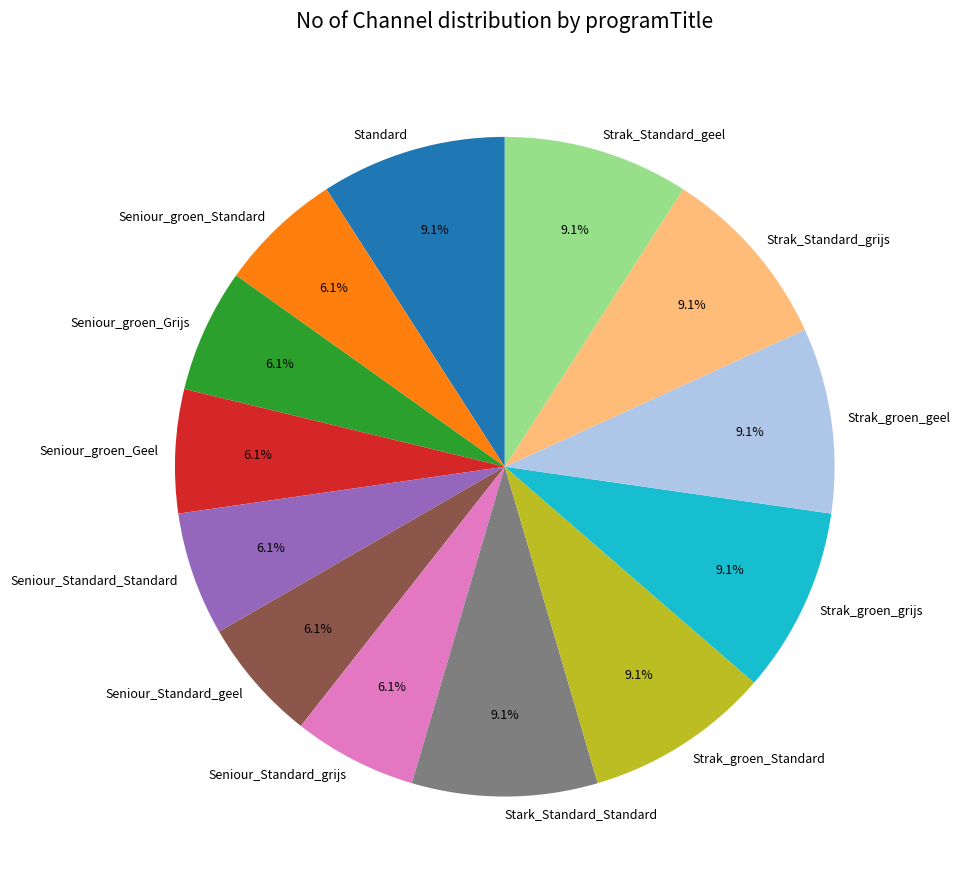

To the nearest percent, what is the combined percentage of Strak_Standard_geel and Strak_groen_Standard?

18%